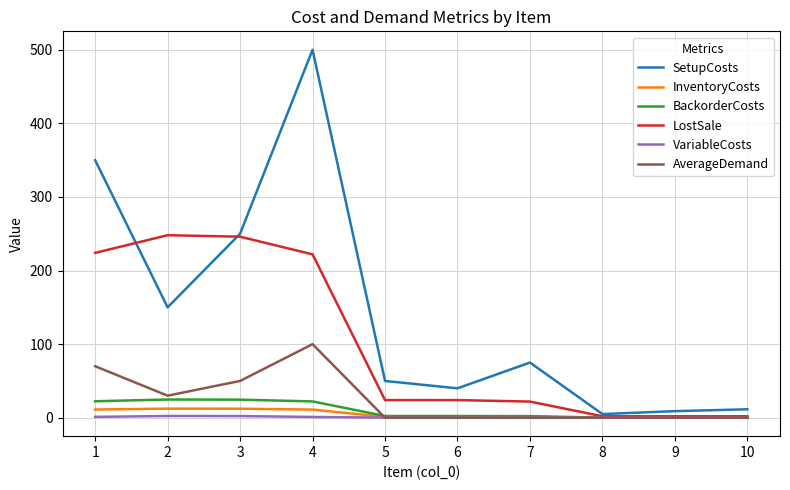

Which series has the largest range (max minus min)?

SetupCosts